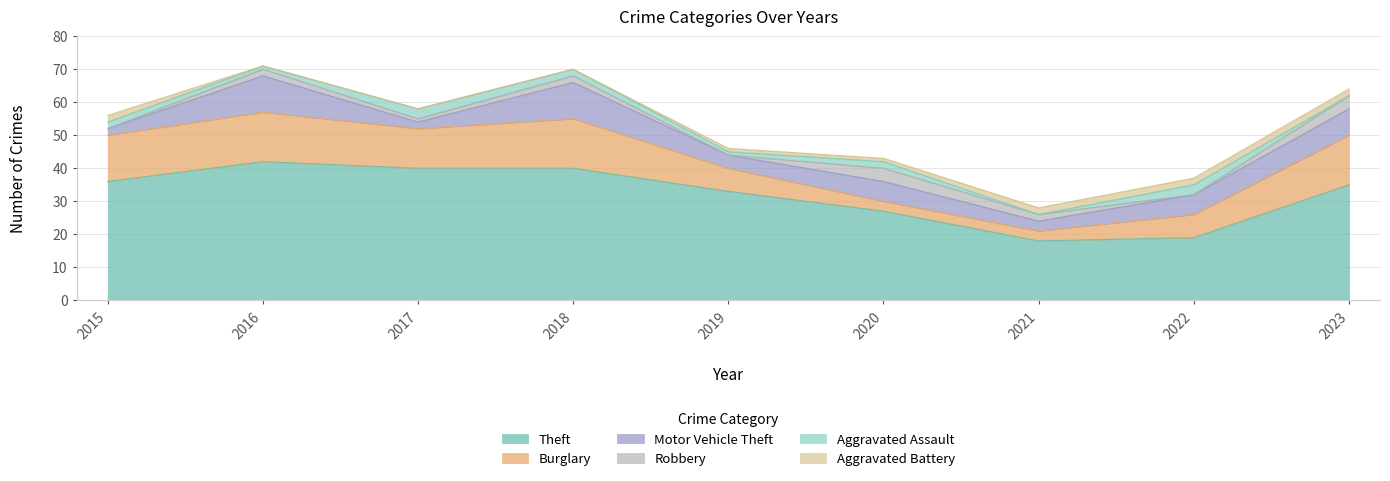

At how many categories does at least one series exceed 8?

9